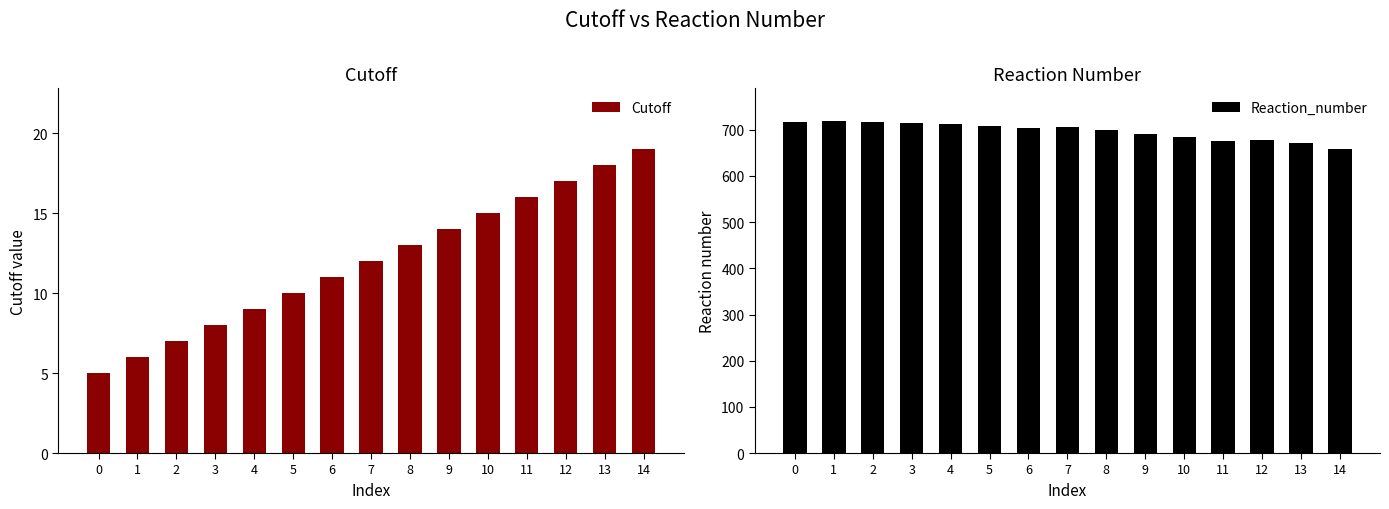

At how many categories does at least one series exceed 525?

15